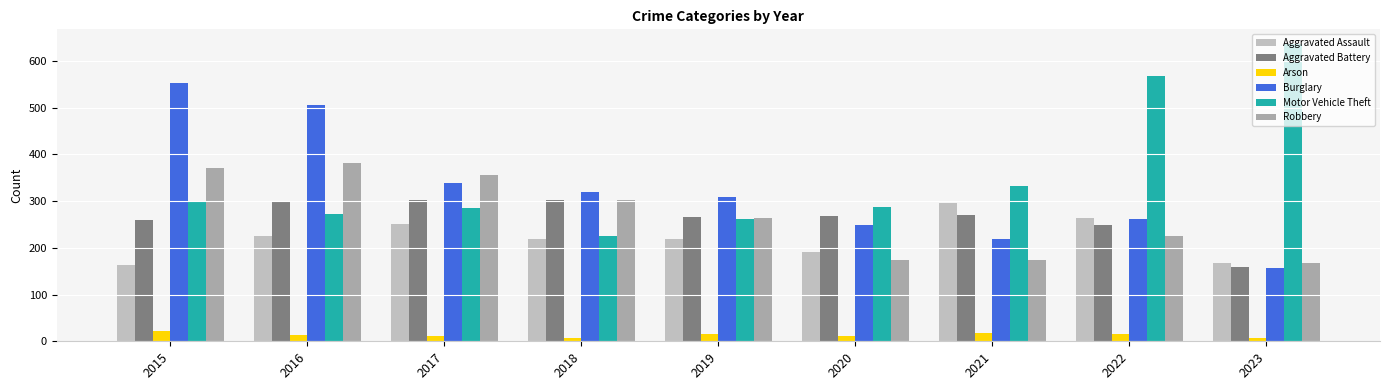

Reading left to right, list all the values displayed in this chart.

Aggravated Assault: 164	225	251	220	220	192	295	264	168
Aggravated Battery: 259	298	303	302	267	269	270	248	159
Arson: 22	14	12	8	16	12	18	15	6
Burglary: 552	505	339	319	308	250	220	261	157
Motor Vehicle Theft: 299	272	285	225	262	287	332	567	636
Robbery: 372	381	356	302	263	174	175	226	168